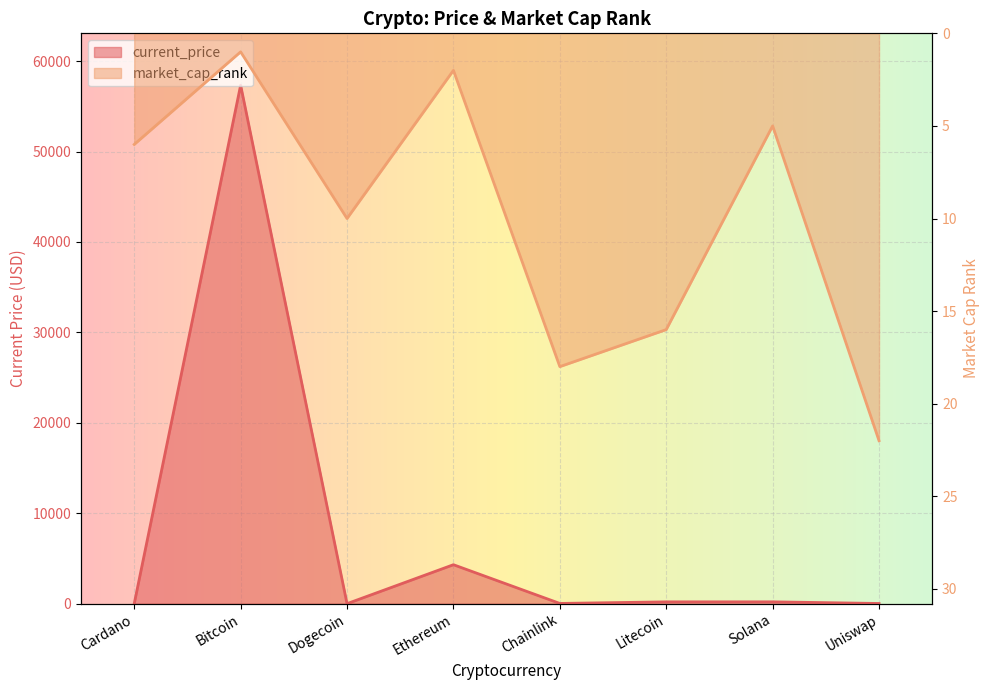

Rank the series at Uniswap from lowest to highest value.

current_price, market_cap_rank